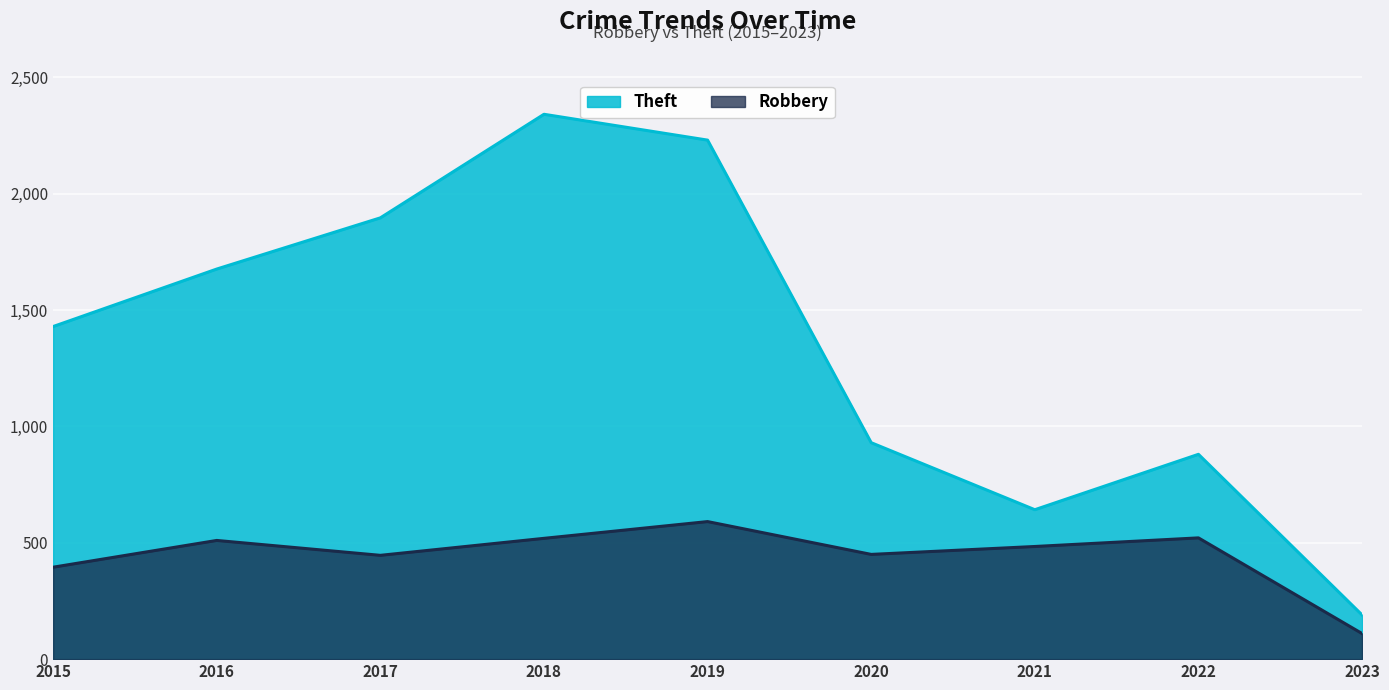

True or false: Robbery and Theft cross at least once.

False